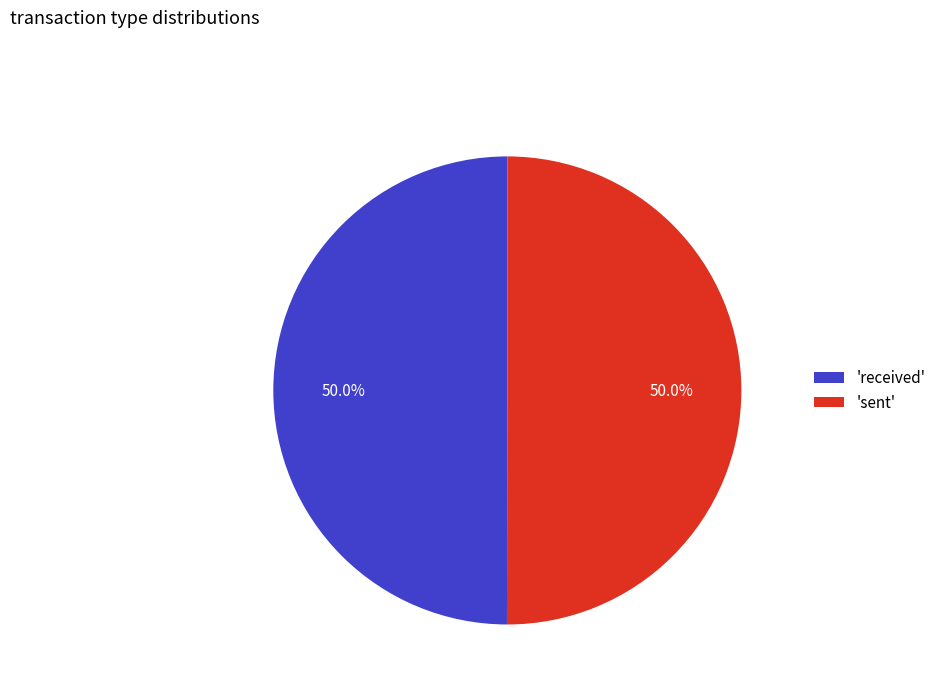

What portion of the pie excludes 'received'?

50.0%